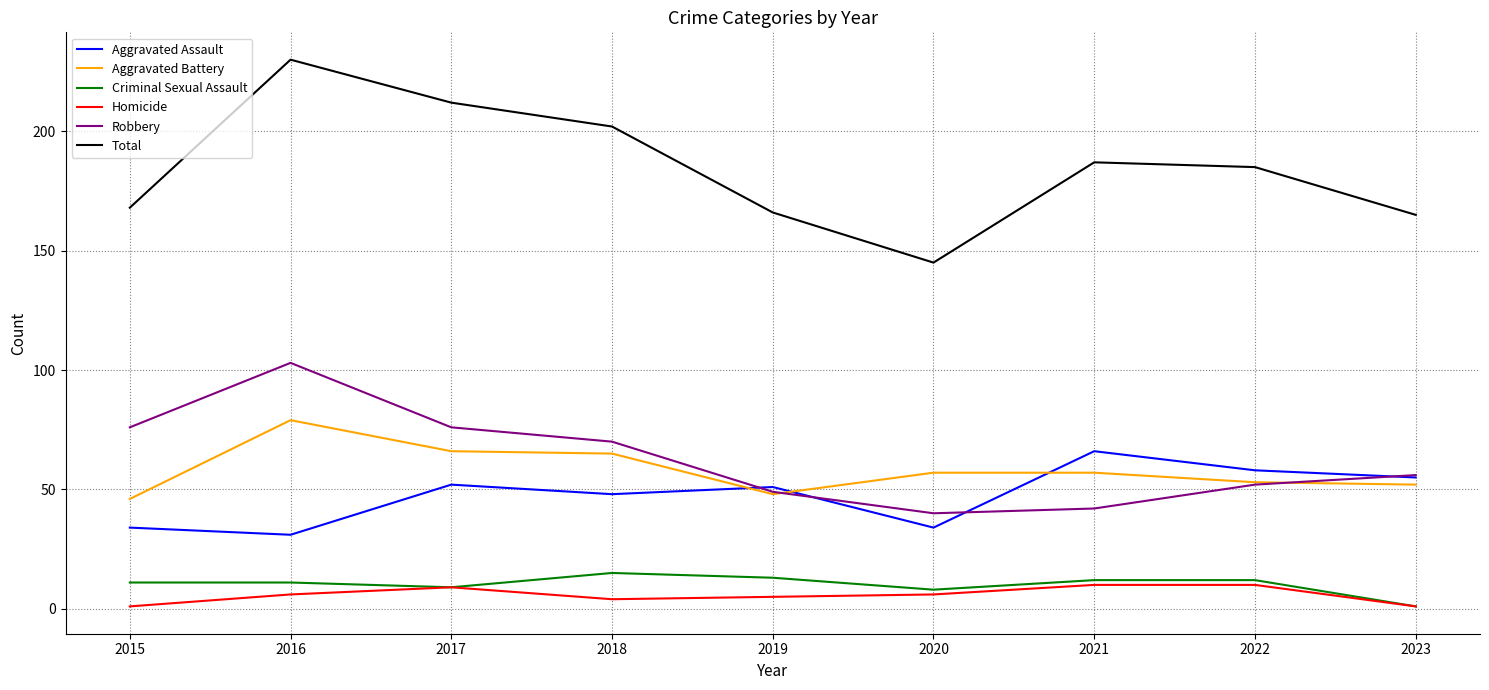

True or false: Homicide and Total cross at least once.

False